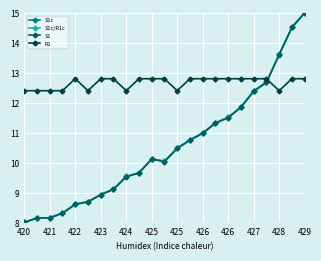

How many times do R1 and S1 cross each other?

1